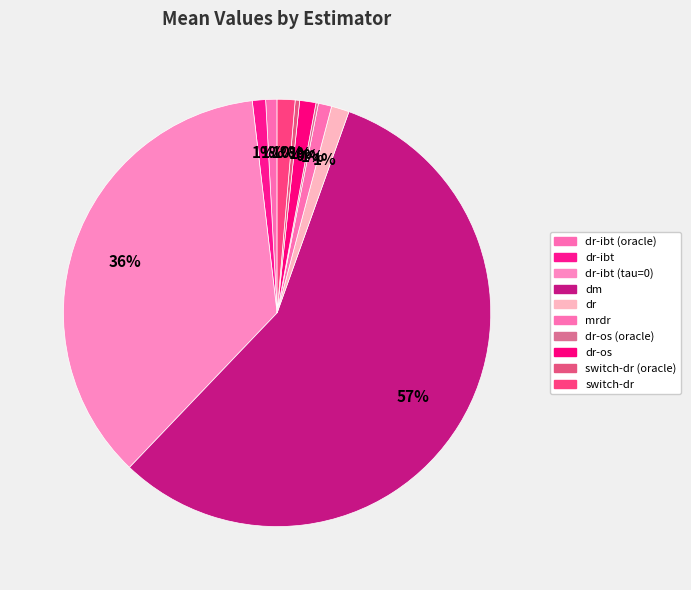

Does any single category account for the majority?

Yes